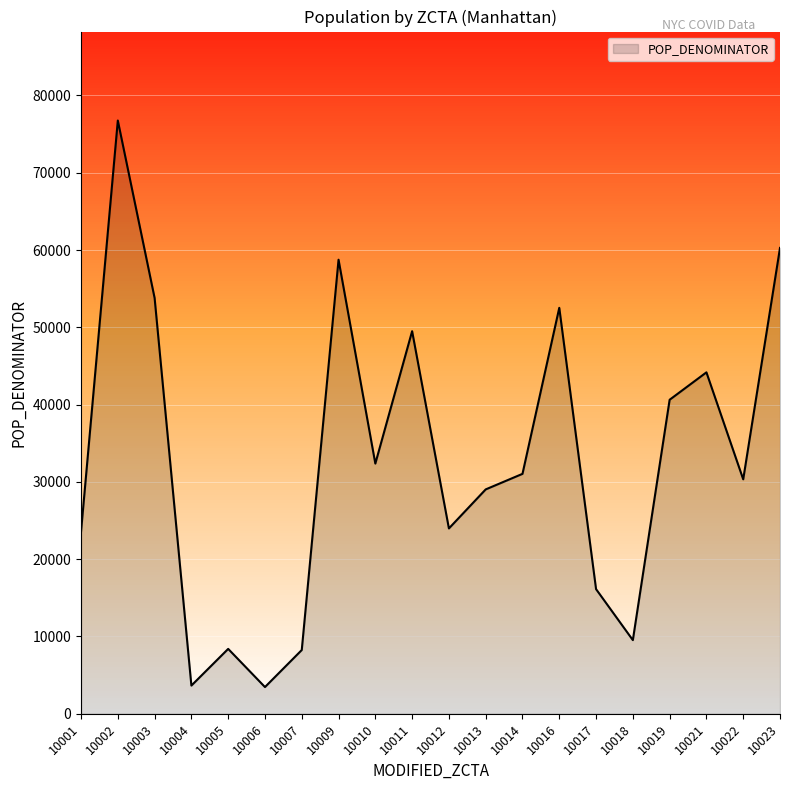

What is the sum of the values at 10012 and 10009?

82729.2